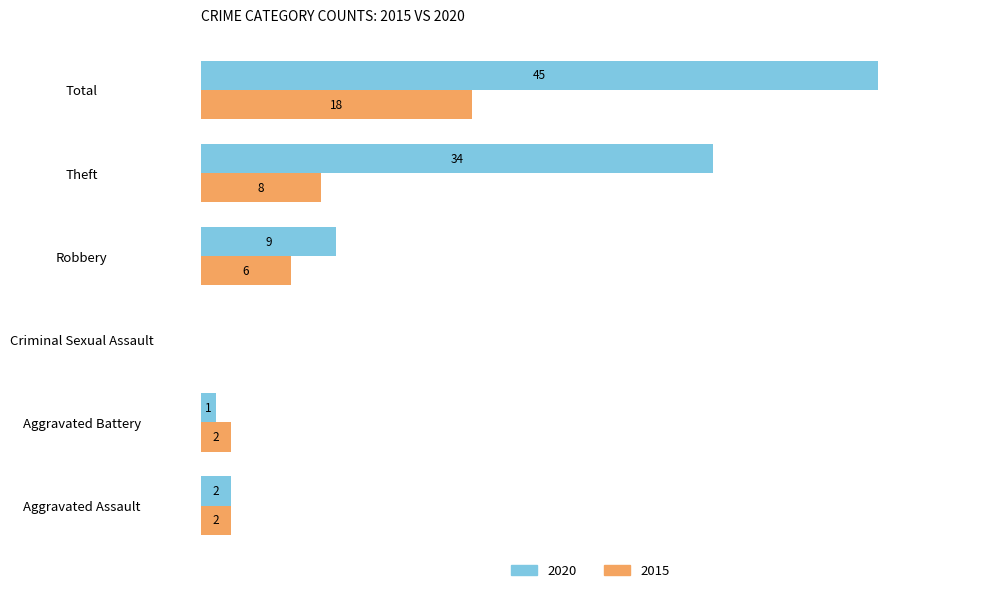

Where is 2015 nearest to the value 9?

Theft